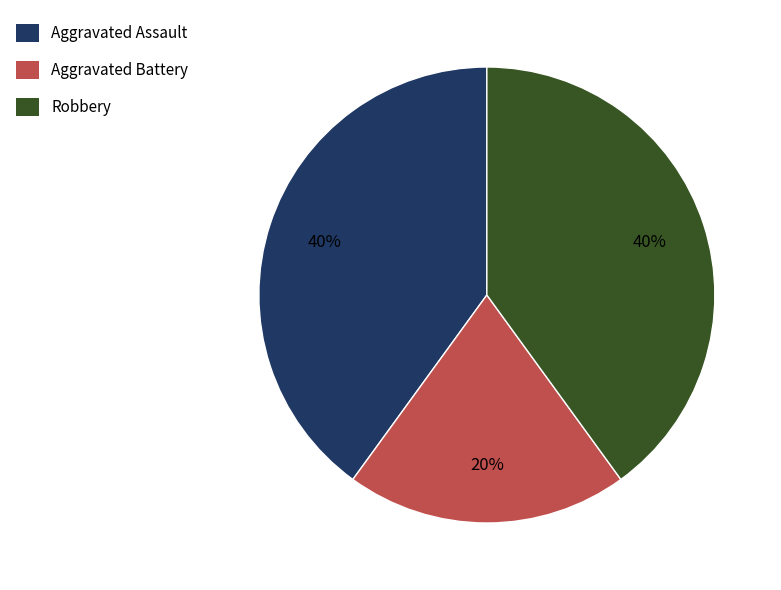

How many segments does this pie chart have?

3